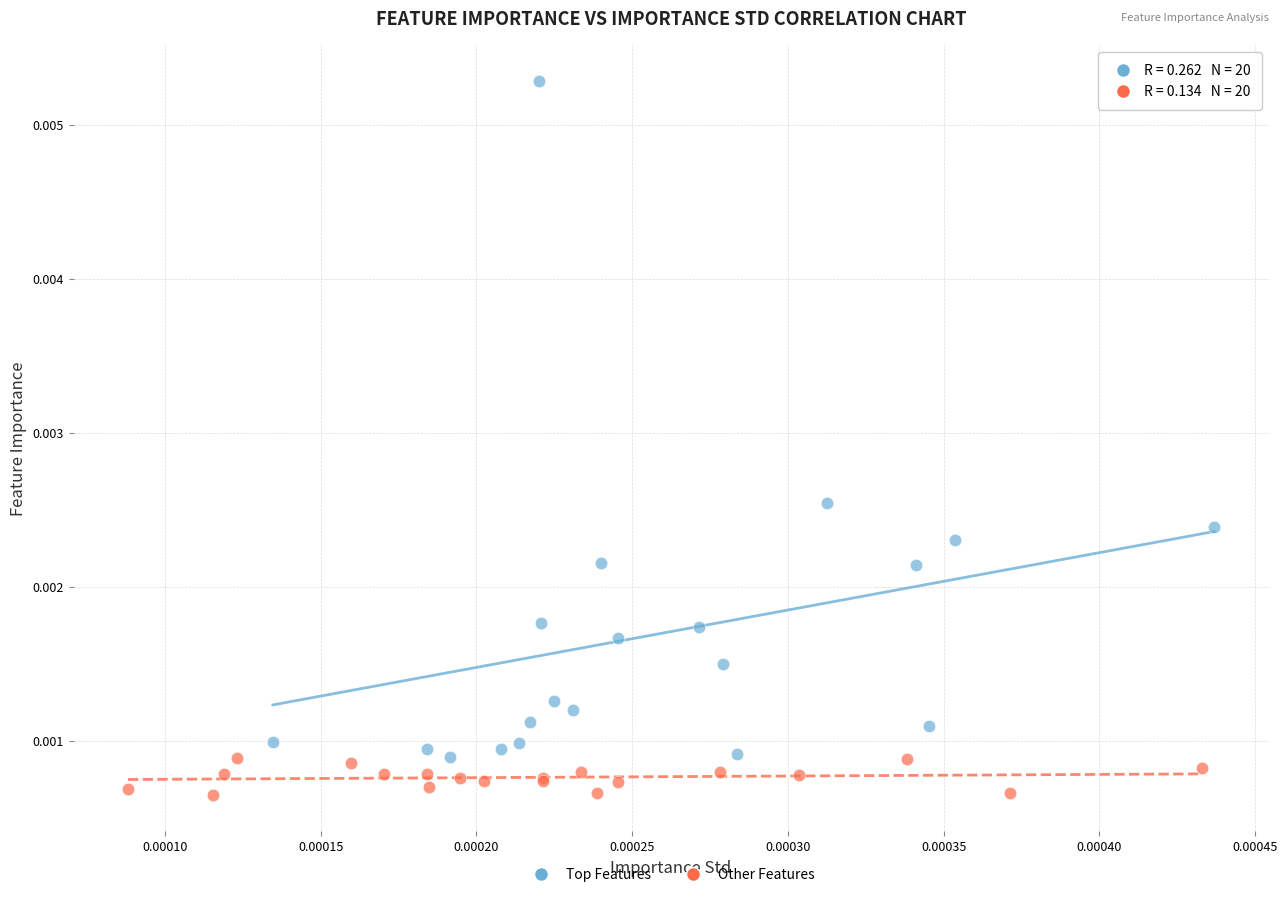

Which series has the largest Y range (max minus min)?

Top Features